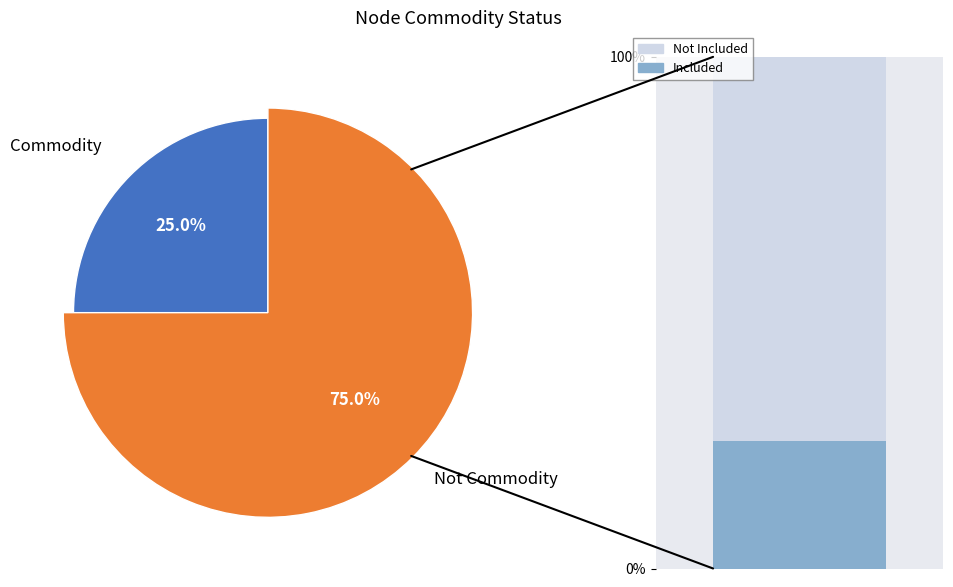

Does any single category account for the majority?

Yes